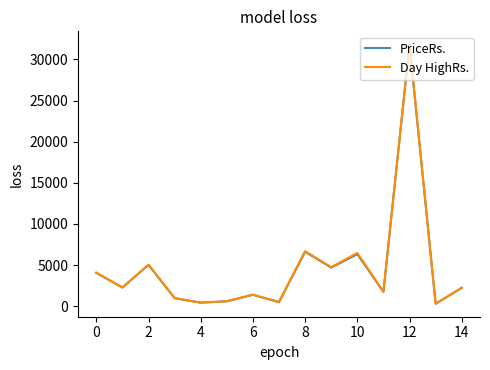

Which series has the widest spread of values?

Day HighRs.